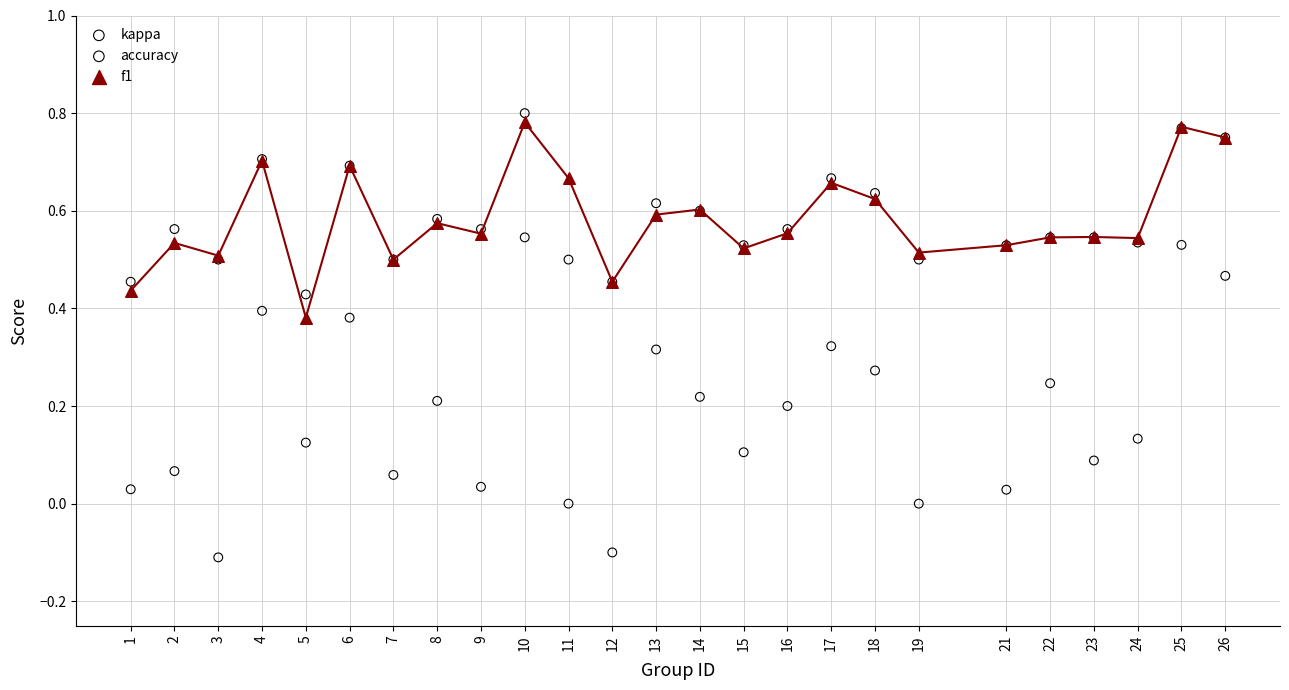

Which series contains the highest Y value?

accuracy